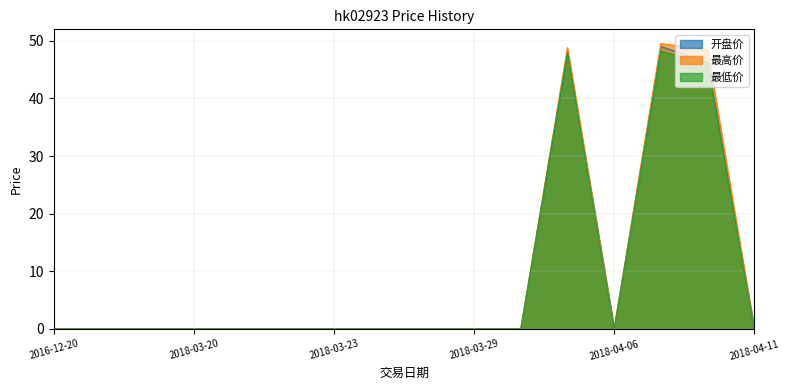

Does the chart display data point markers on the line(s)?

No